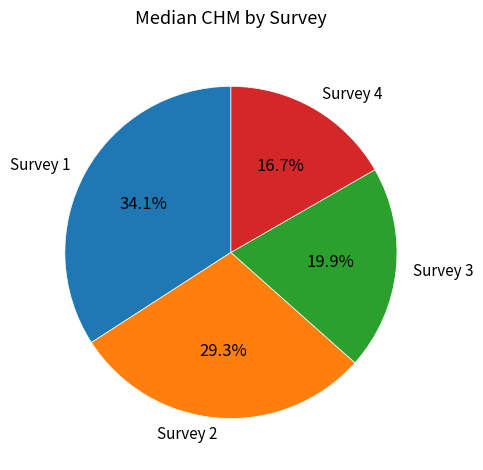

Count the number of slices in the pie.

4